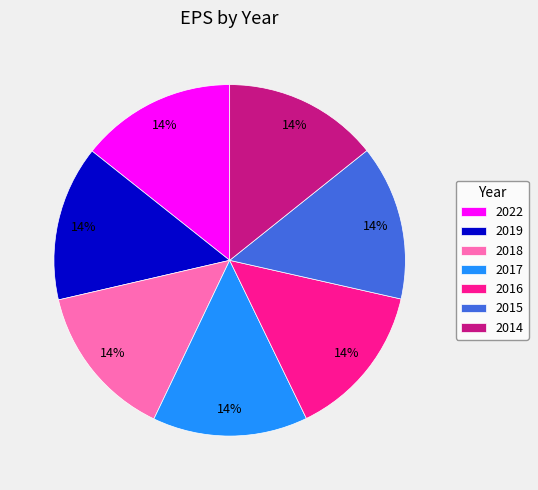

Does 2016 account for over 50% of the chart?

No